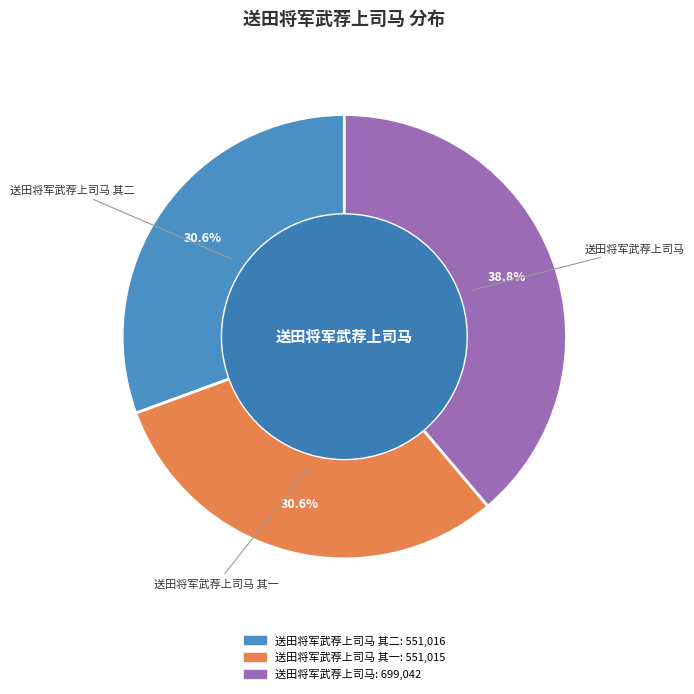

What is the largest slice in the pie chart?

送田将军武荐上司马